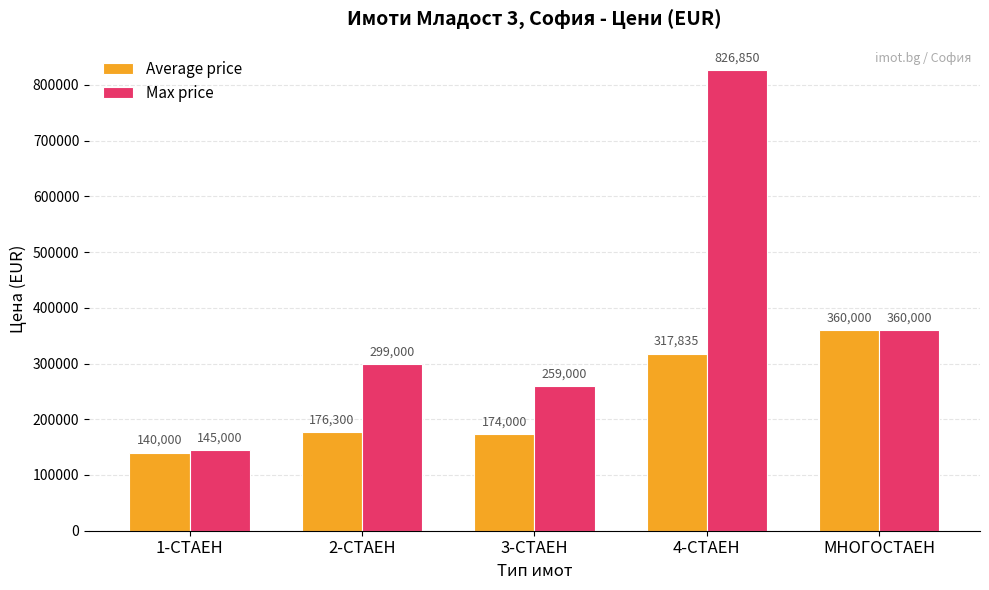

Which series has the widest spread of values?

Max price